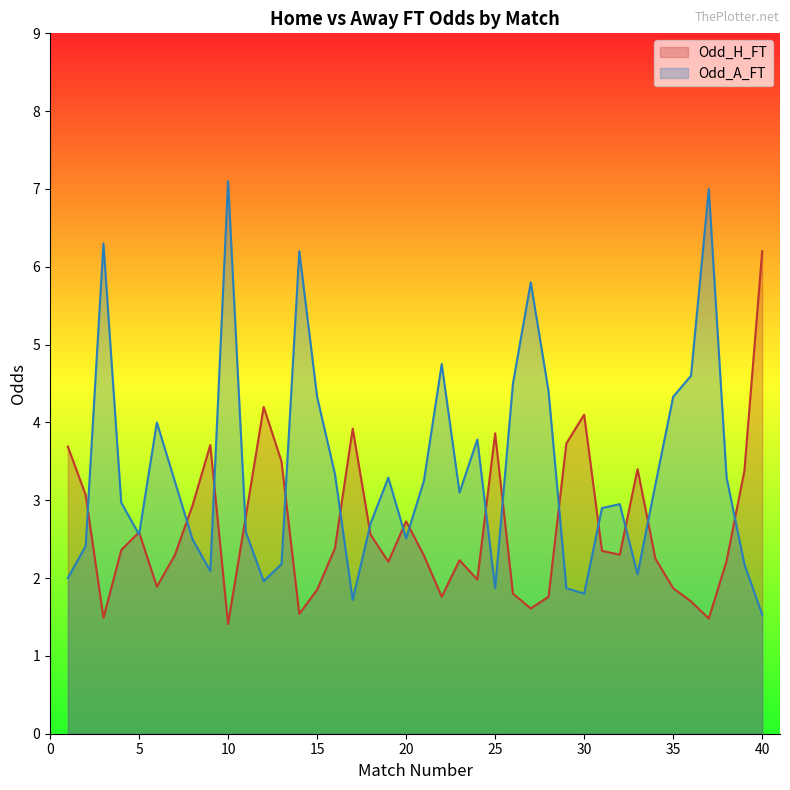

List the series in order of their peak value, lowest first.

Odd_H_FT, Odd_A_FT